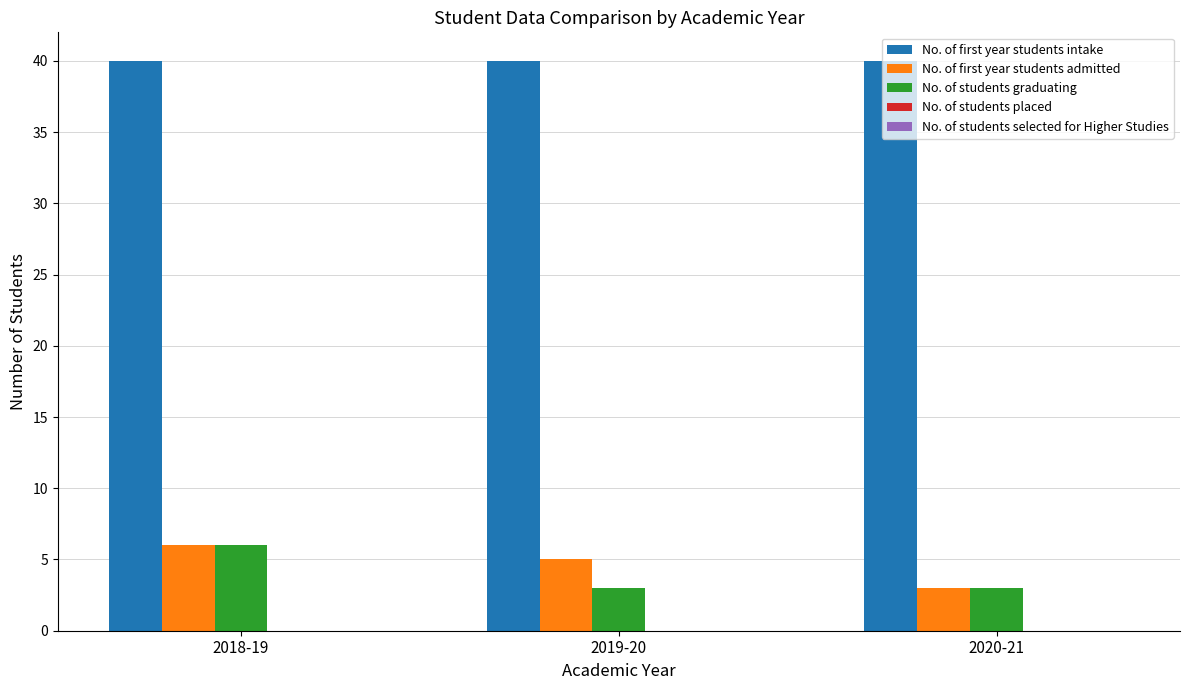

The No. of students graduating series shows 5 at 2020-21. True or false?

False